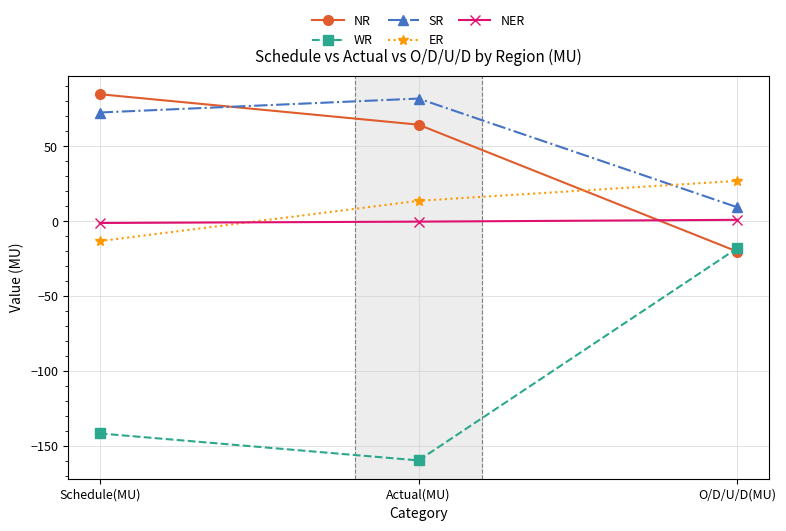

At which label does SR first exceed 72?

Schedule(MU)